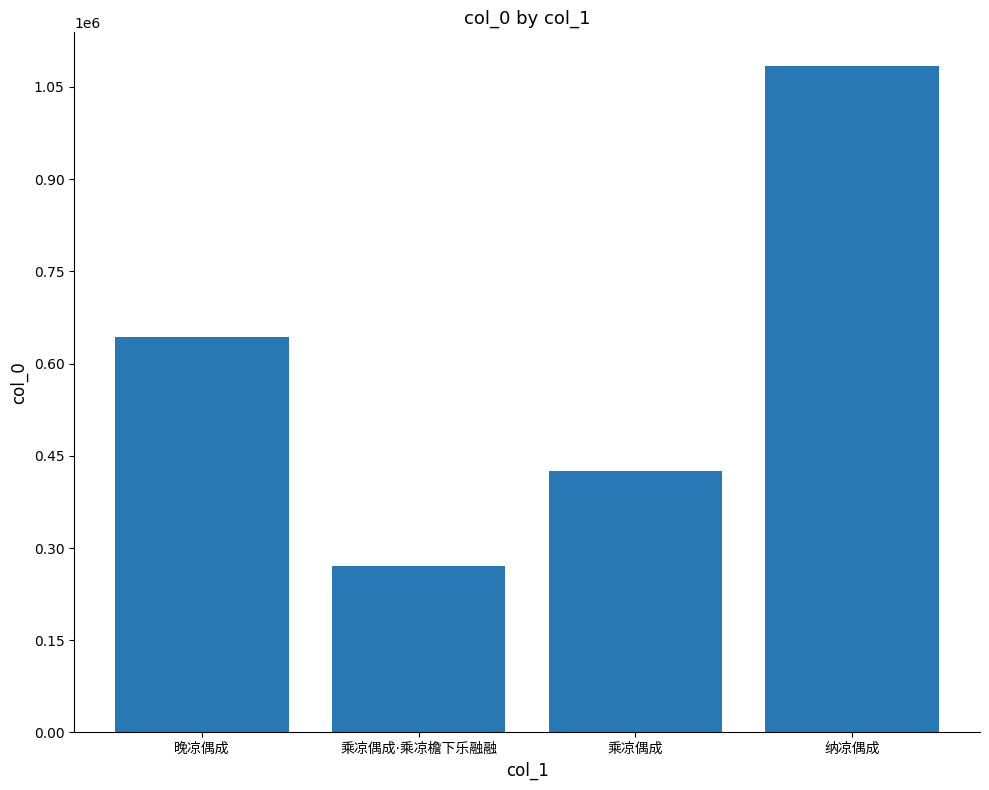

Which label corresponds to the largest value in the chart?

纳凉偶成